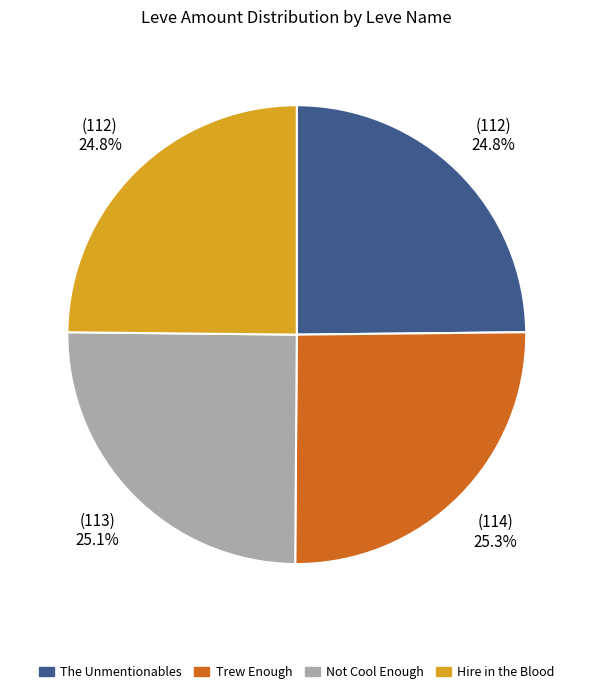

Does any single category account for the majority?

No